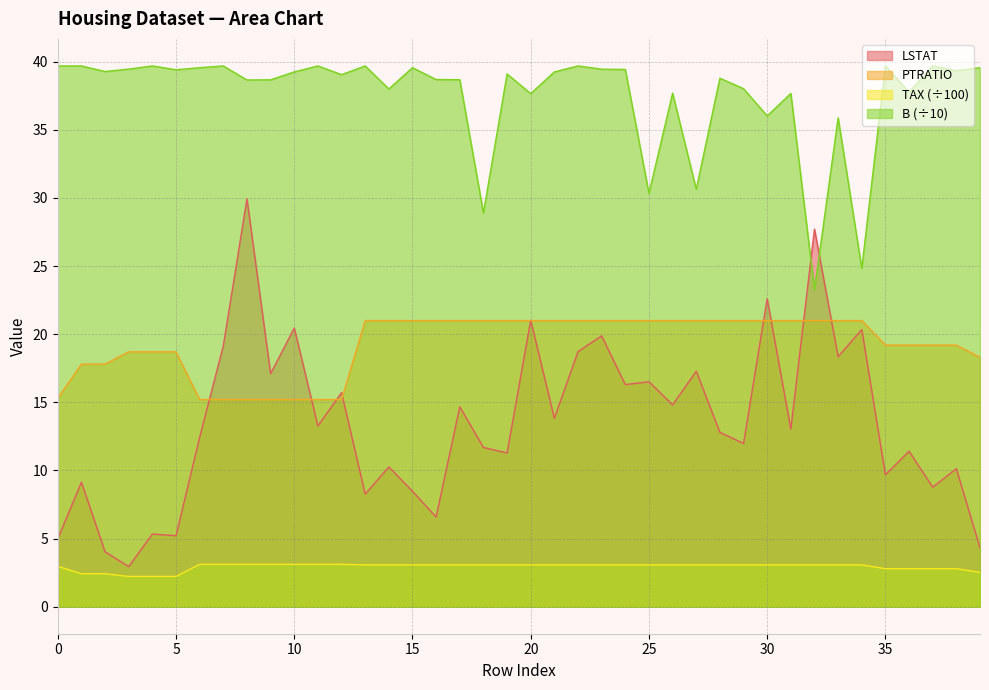

What is the value of the B_scaled point at the 7th from the left?

39.6